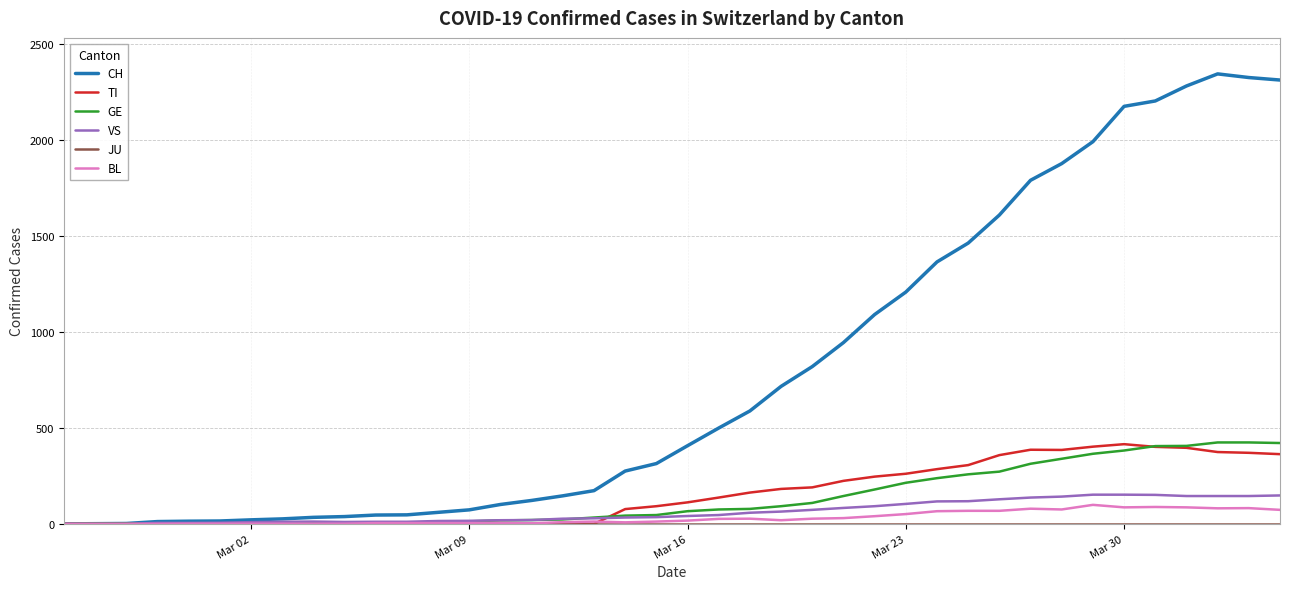

Which series has the widest spread of values?

CH